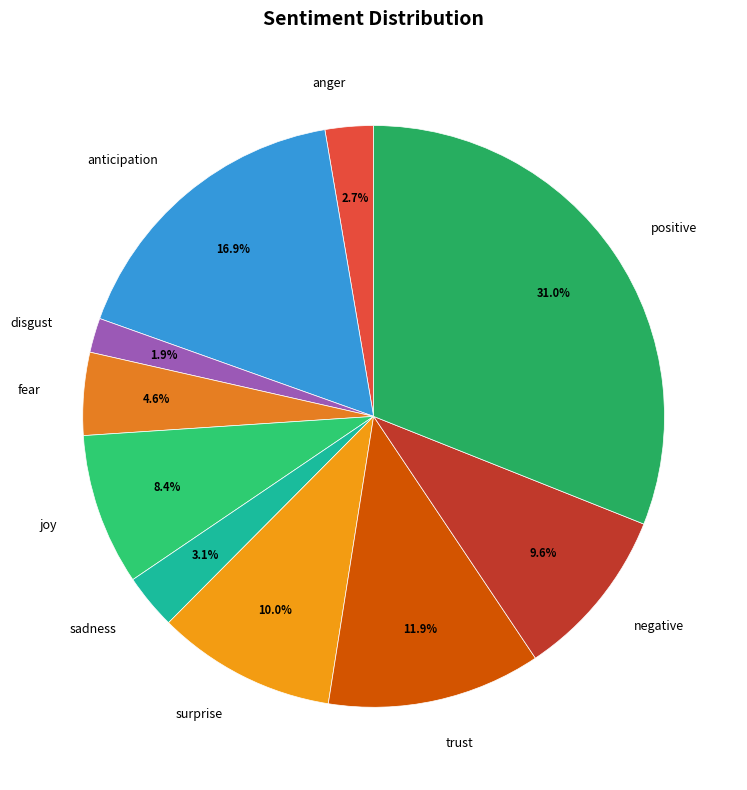

Between sadness and trust, which is larger?

trust